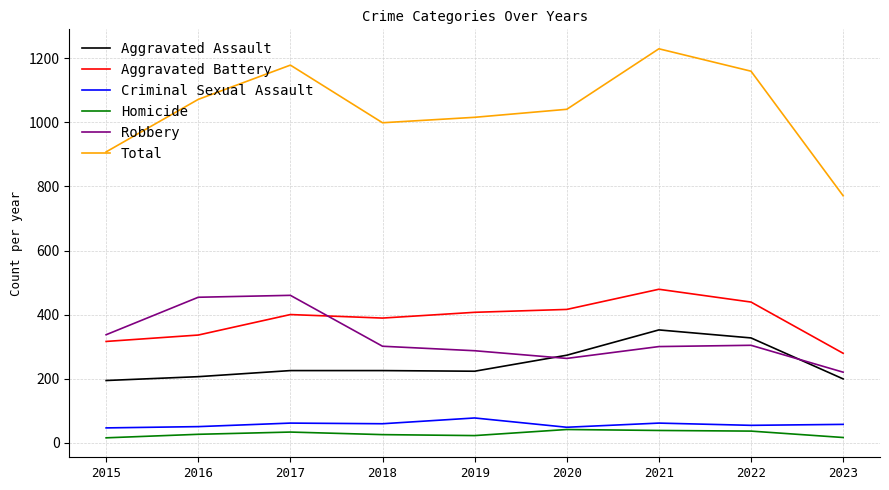

The value of Criminal Sexual Assault at 2017 is 61. True or false?

True